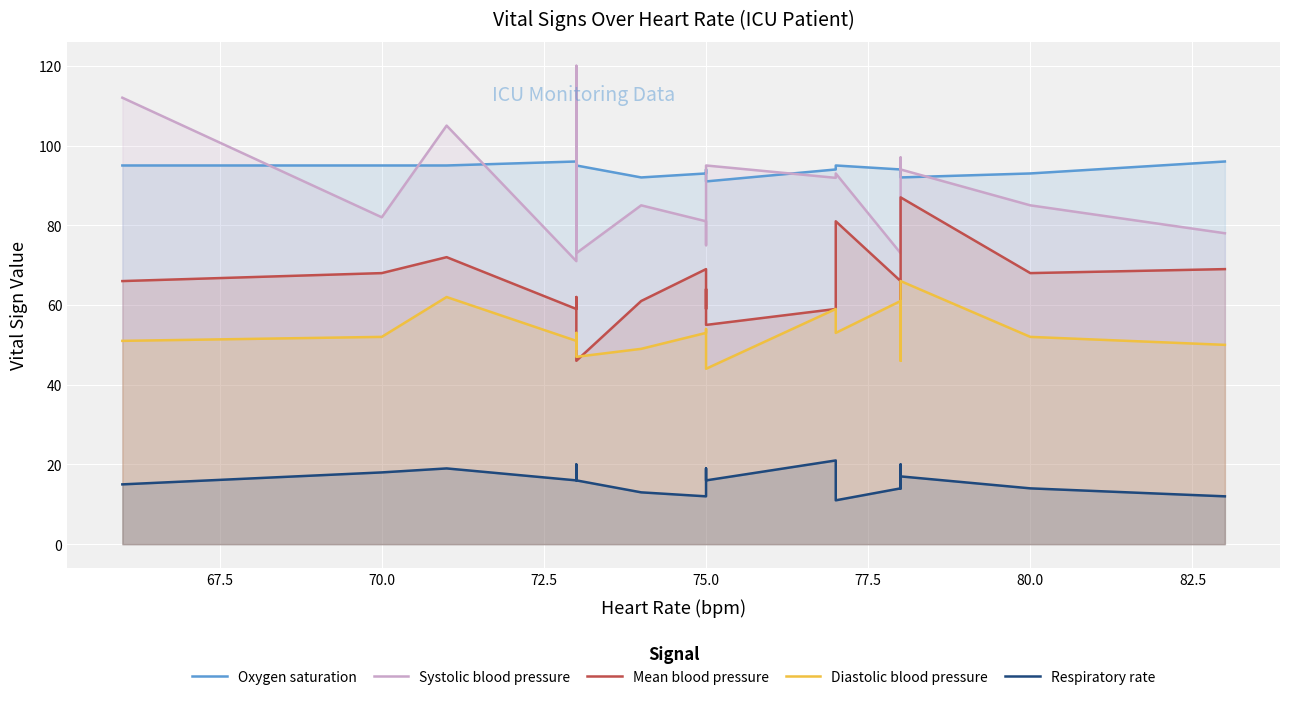

What is the average value of the Mean blood pressure series?

64.7